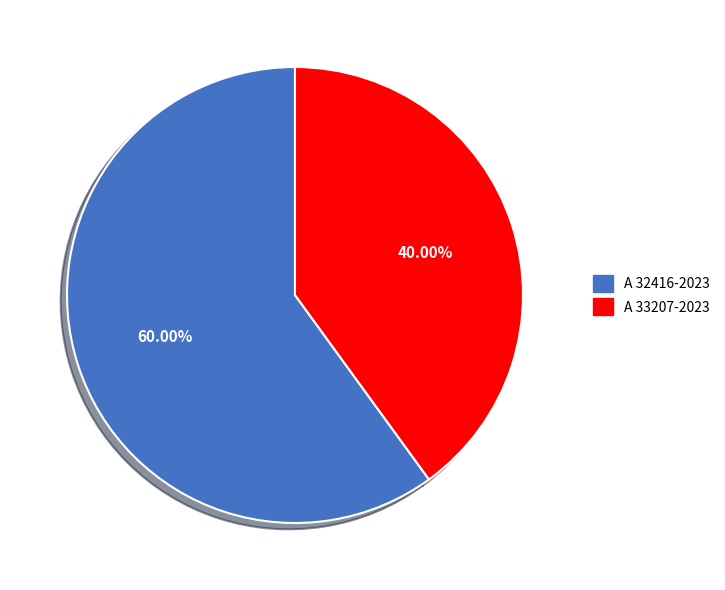

Rank the categories by value from highest to lowest.

A 32416-2023, A 33207-2023